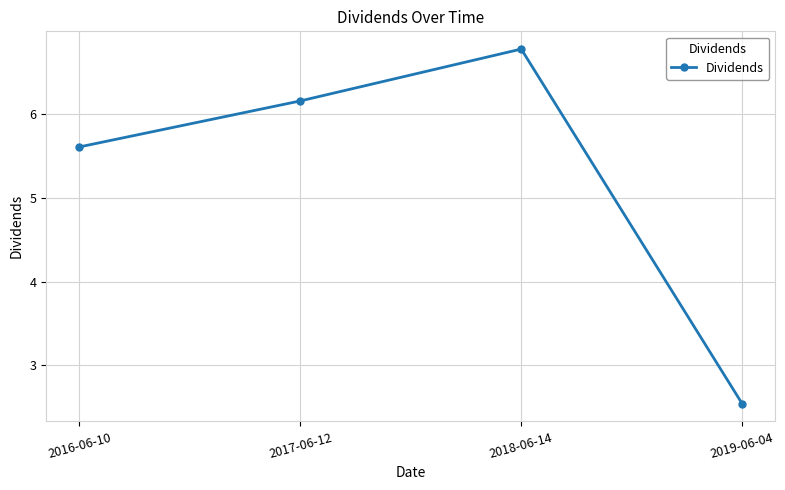

The chart shows a value of 5.6 at 2016-06-10. True or false?

True